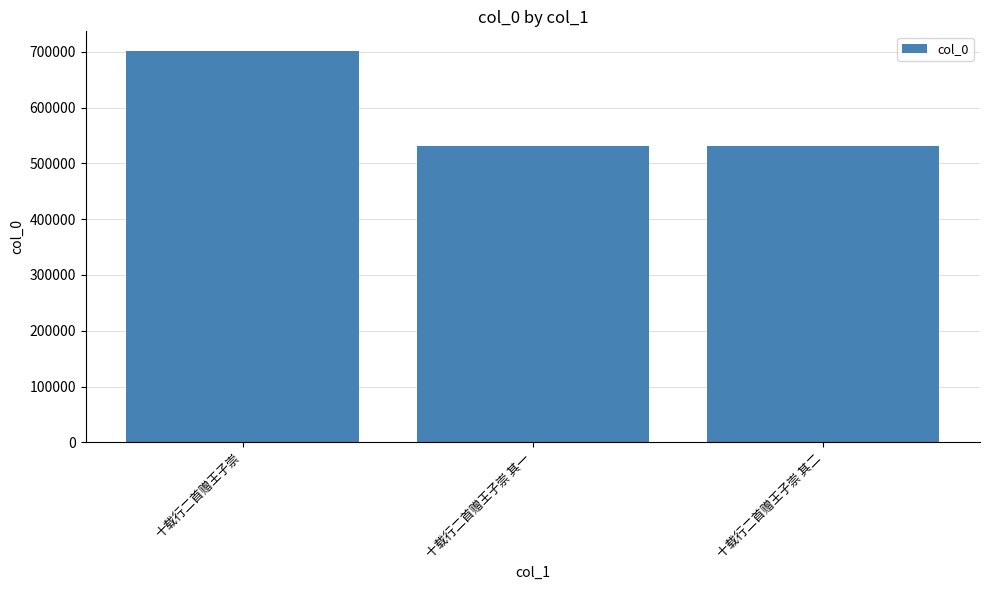

What is the maximum value shown in the chart?

701586